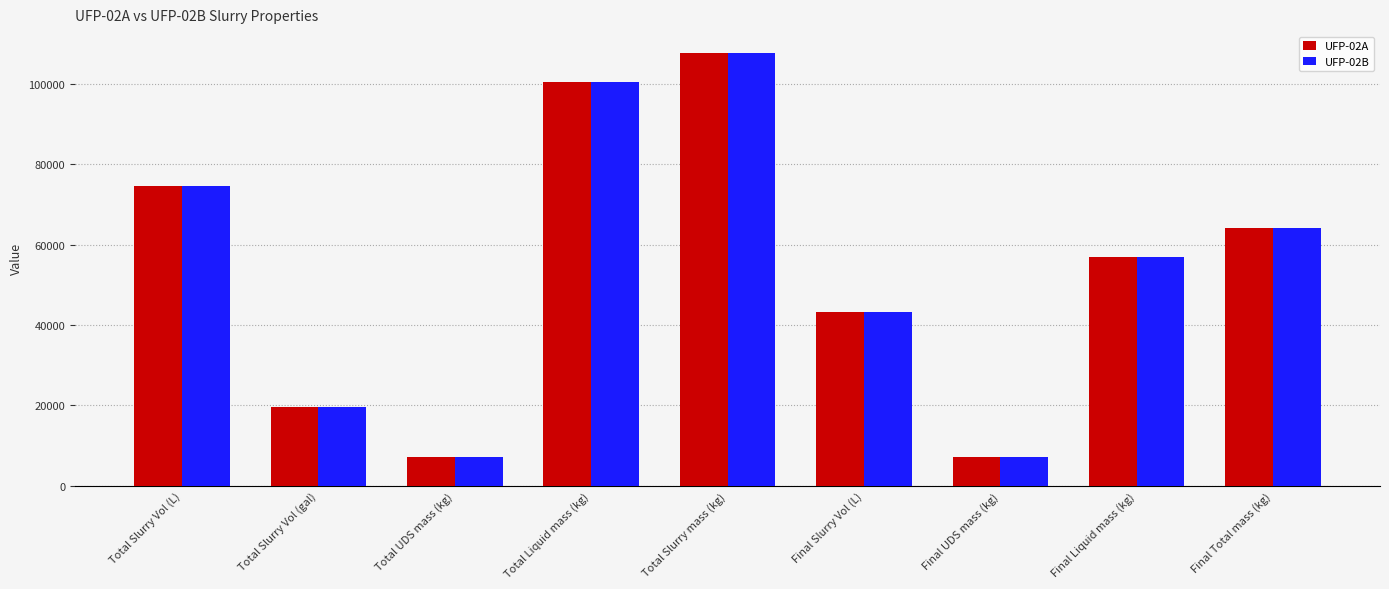

True or false: UFP-02A has a value of 77676.6 at Final Slurry Vol (L).

False